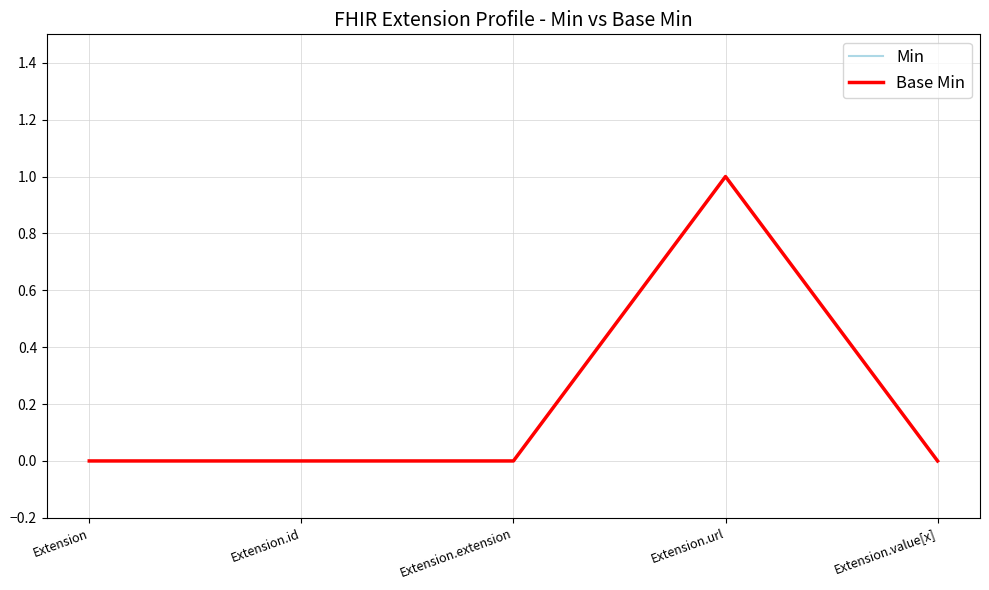

Which label corresponds to the largest value in the chart?

Extension.url